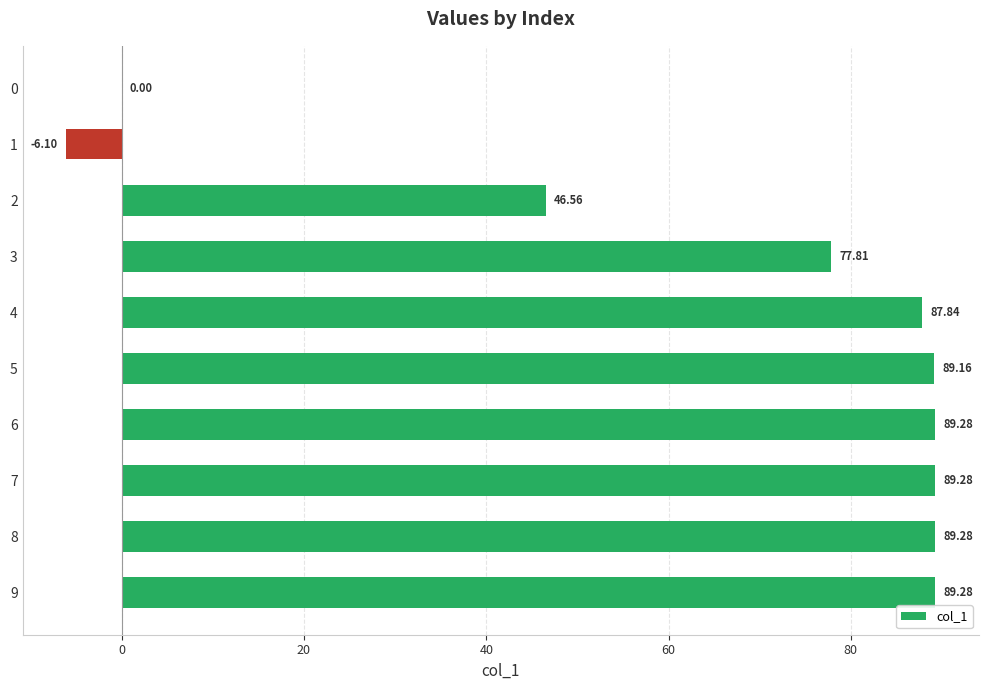

At which label is the value closest to 41?

2